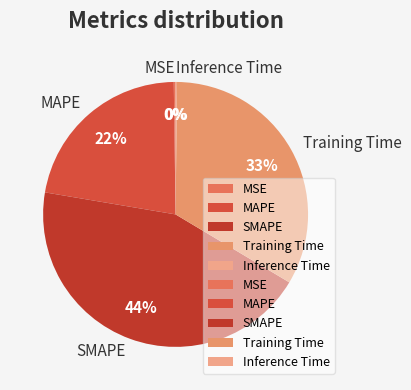

The Training Time slice represents 27% of the pie. True or false?

False